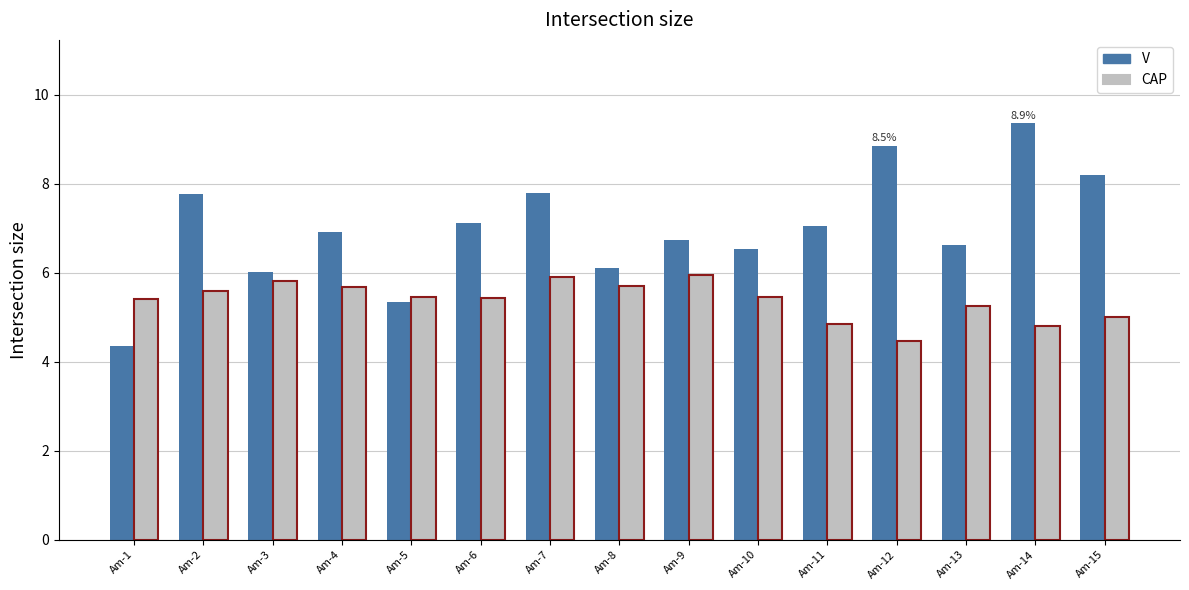

What value does the CAP series have at Am-14?

4.8